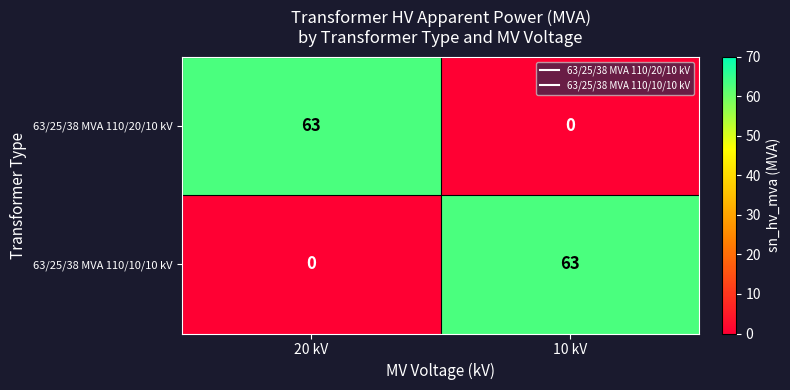

Reading right to left, what are all the values shown in this chart?

63/25/38 MVA 110/20/10 kV: 10 kV=0	20 kV=63
63/25/38 MVA 110/10/10 kV: 10 kV=63	20 kV=0